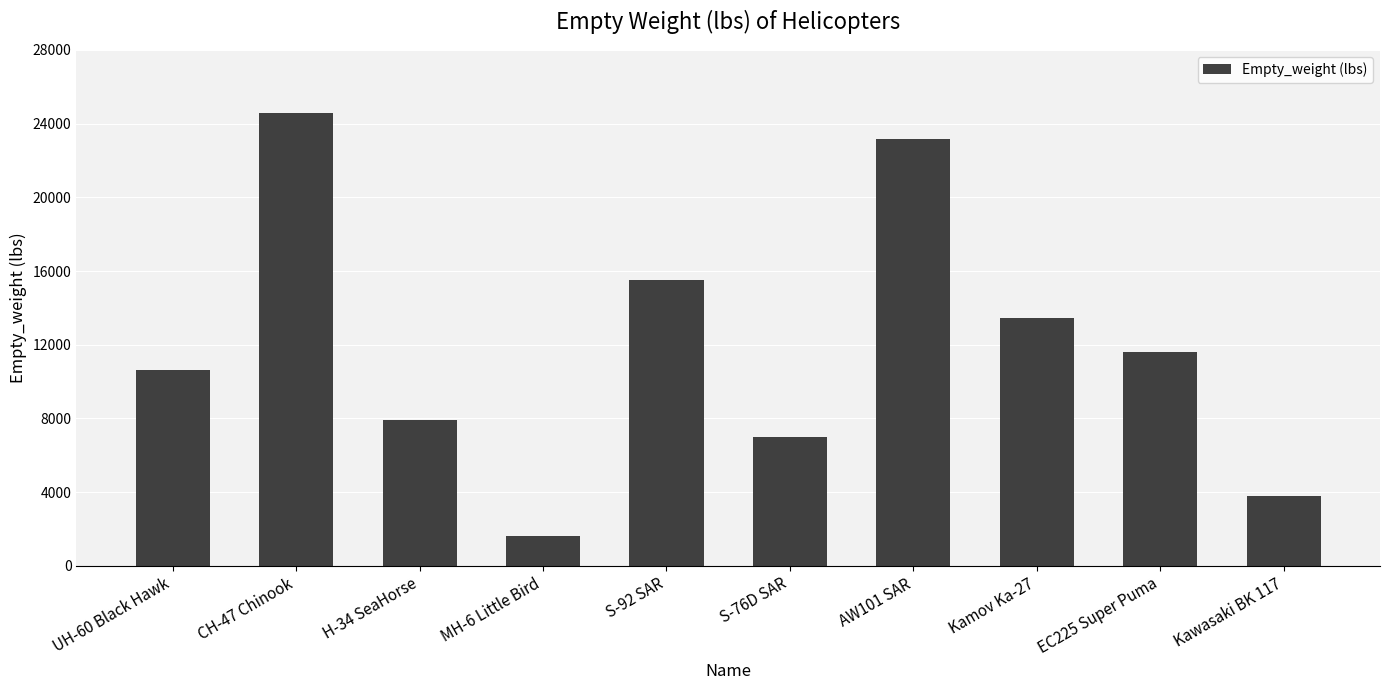

What is the greatest value displayed?

24578